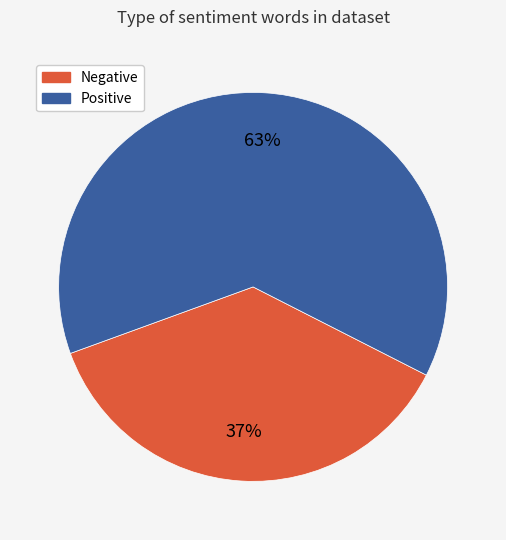

To the nearest percent, what is the average slice percentage?

50%